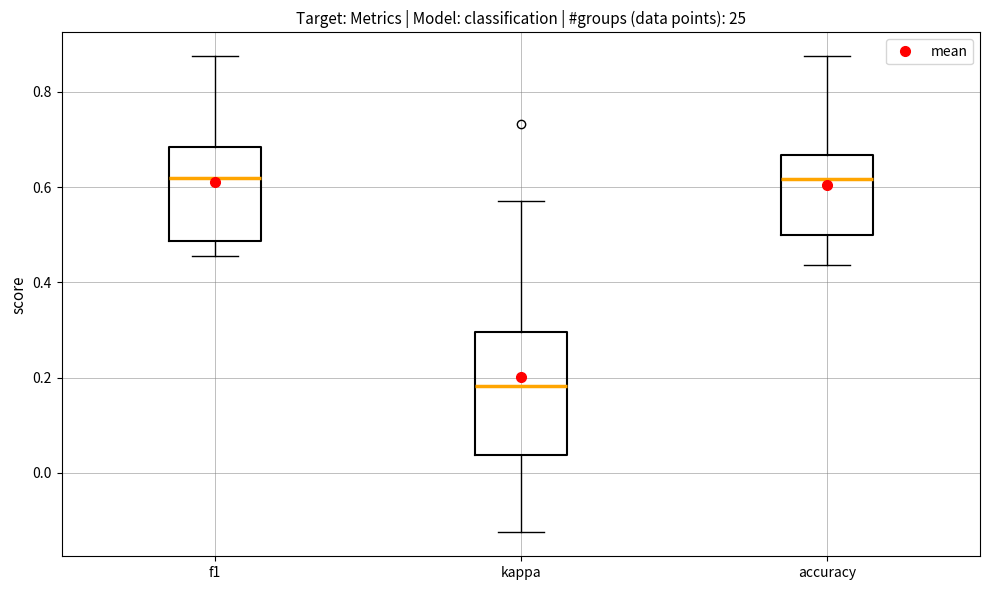

Reading left to right, read every box against the y-axis: the position of its median line, the range the box covers, and the ends of its whiskers. The values are not printed on the chart, so give them approximately, as read against the axis.

f1: median 0.62, box 0.48 to 0.68, whiskers 0.46 to 0.88
kappa: median 0.18, box 0.04 to 0.30, whiskers -0.12 to 0.58
accuracy: median 0.62, box 0.50 to 0.66, whiskers 0.44 to 0.88